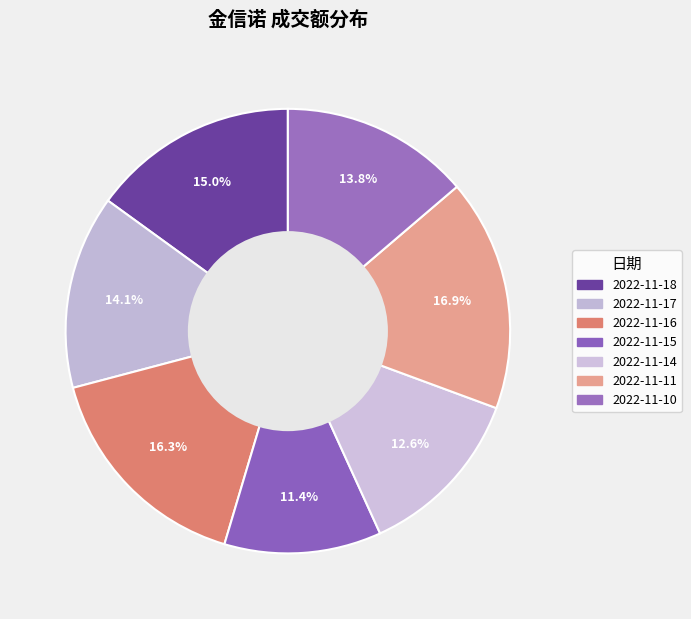

How many slices are in this pie chart?

7